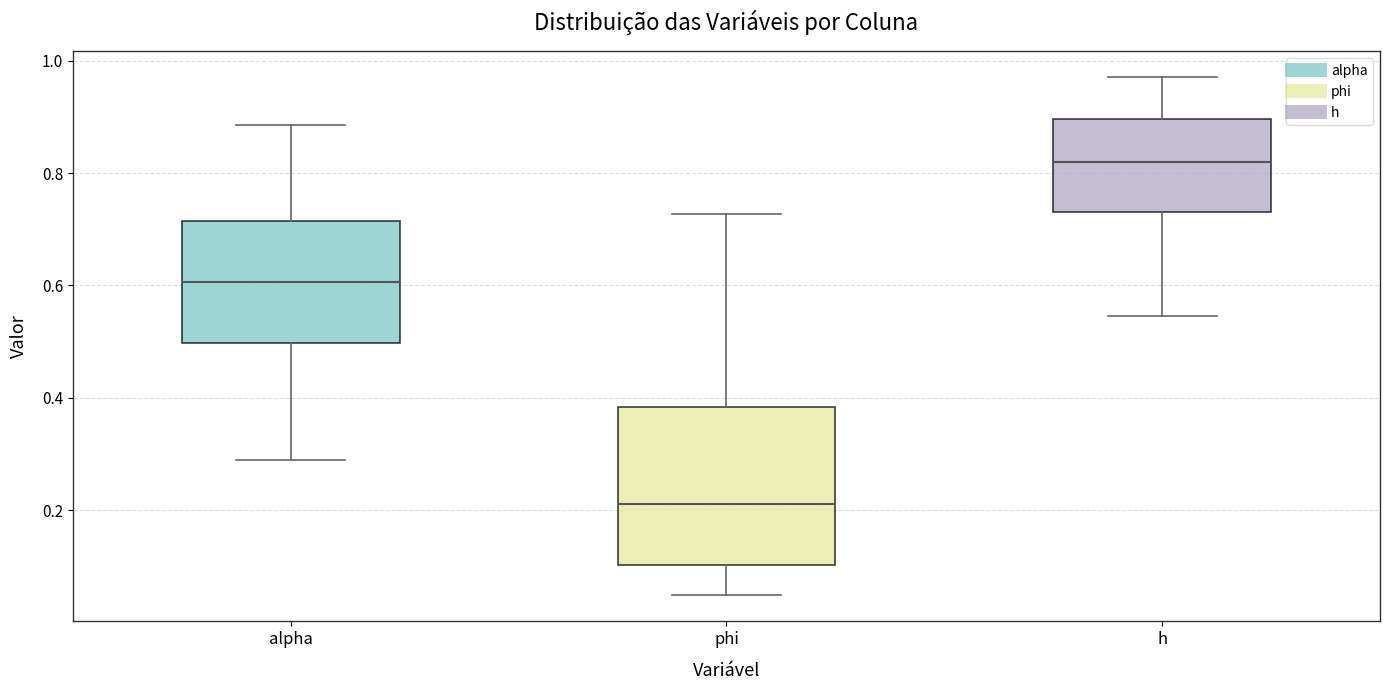

Which box is the tallest, from its lower edge to its upper edge?

phi